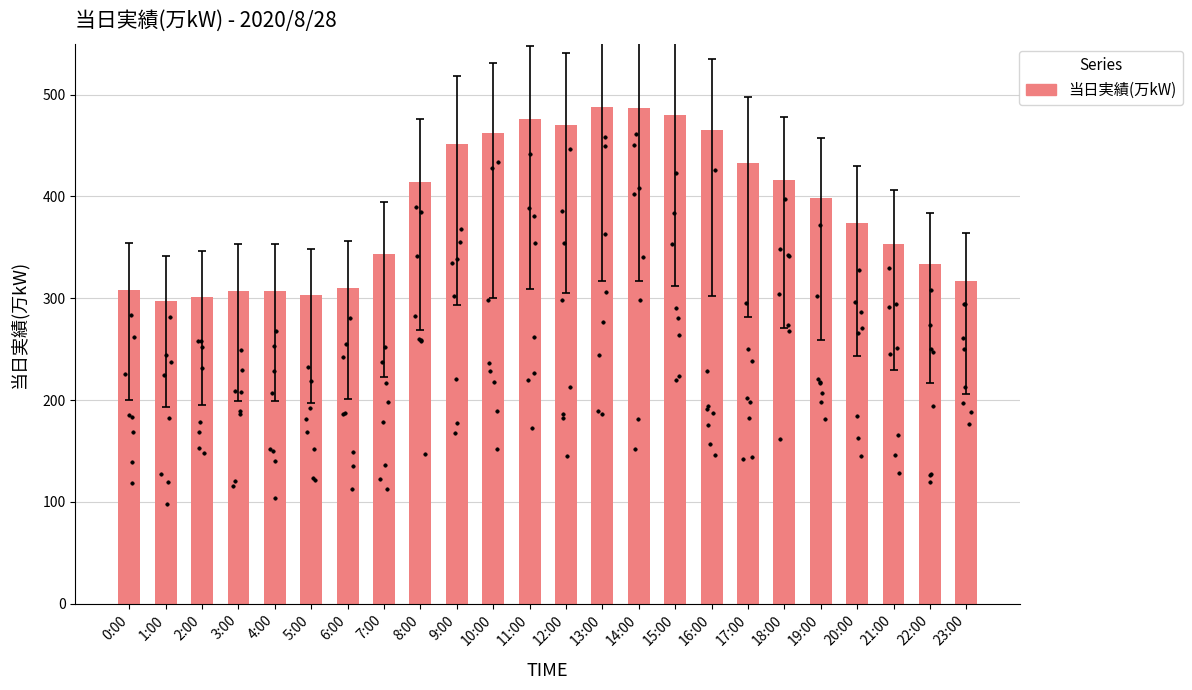

What is the ratio of the value at 16:00 to the value at 19:00?

1.2